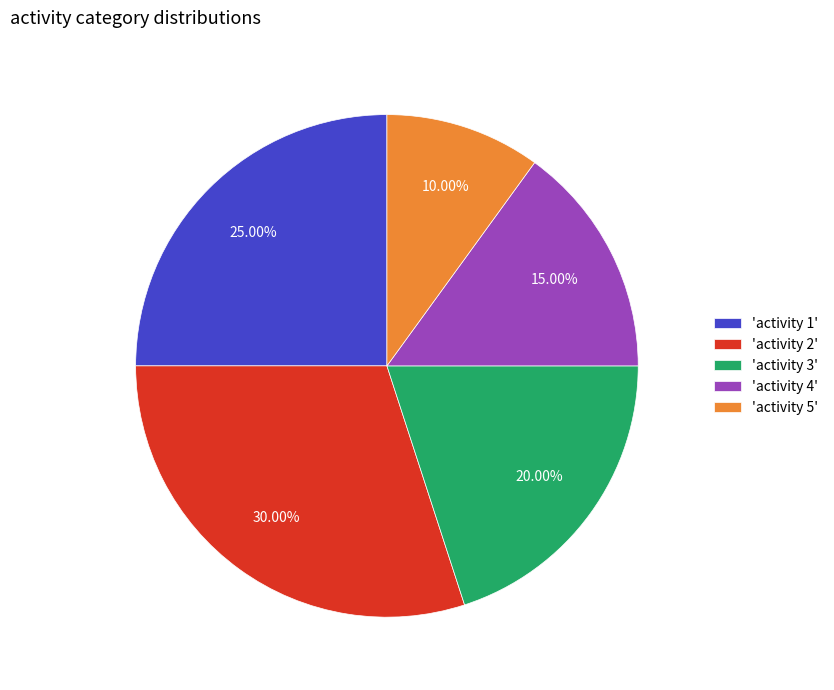

Does 'activity 4' represent more than half of the total?

No